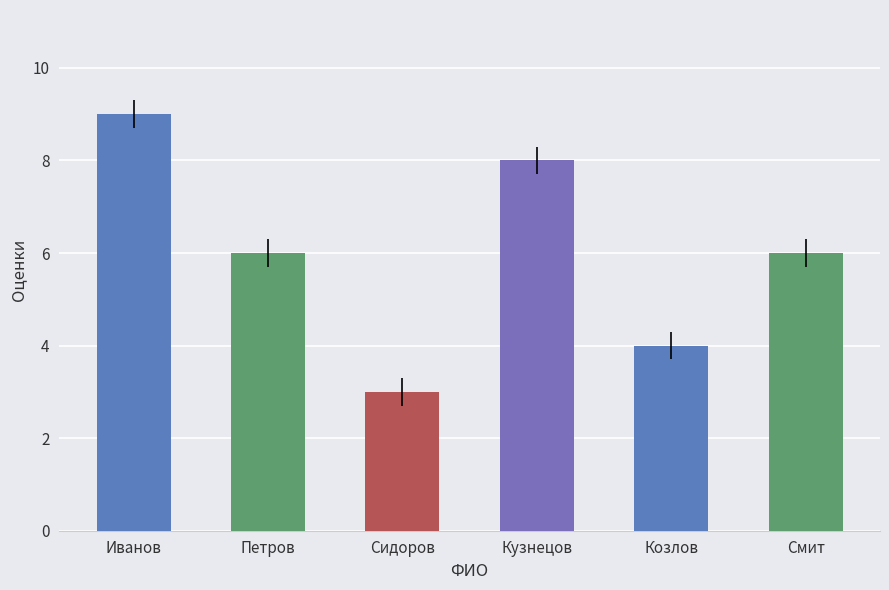

What is the label of the 6th bar from the right?

Иванов